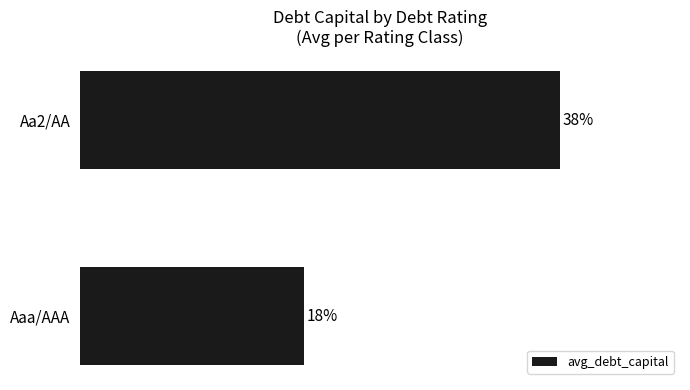

Does the chart contain any negative values?

No